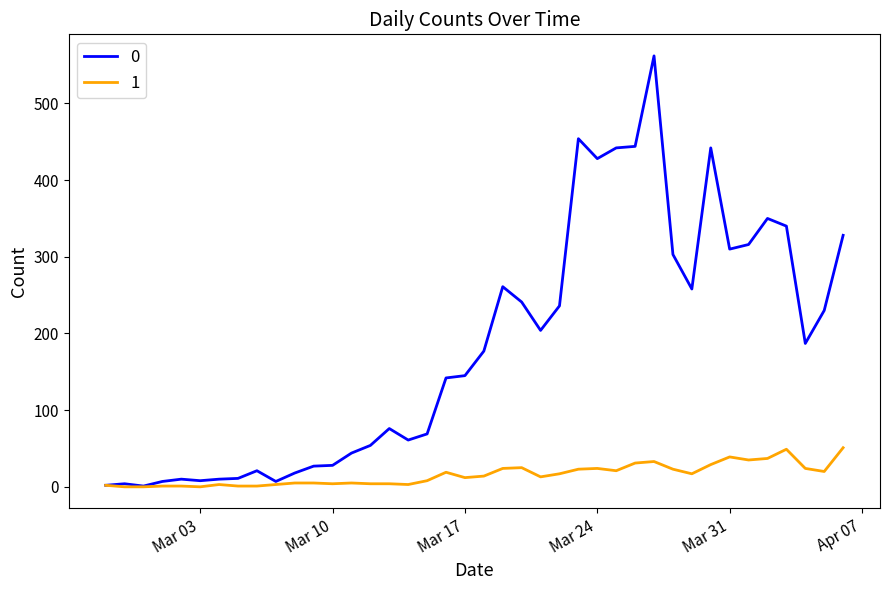

What is the maximum value shown in the chart?

562